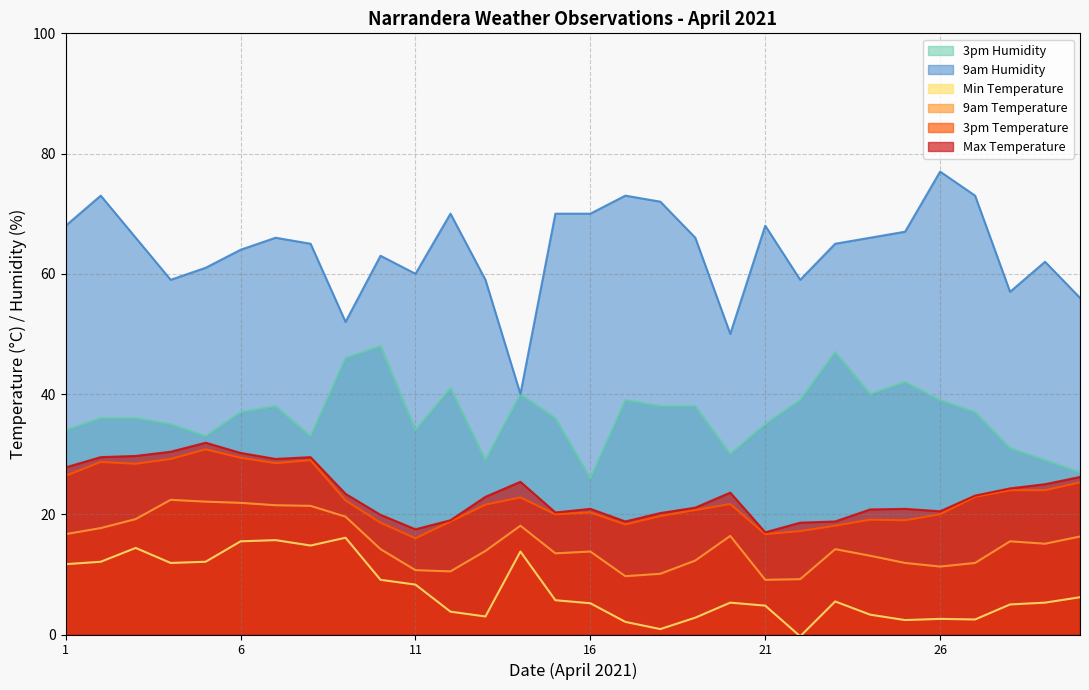

True or false: Max Temperature has a value of 20.9 at 16.

True